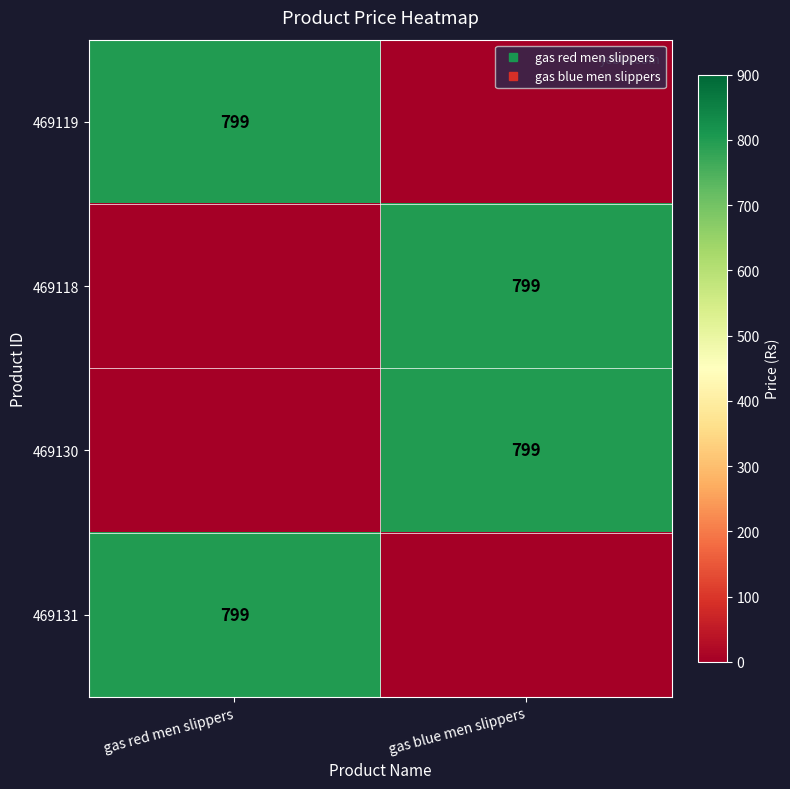

What is the spread (max minus min) of values at gas red men slippers?

799